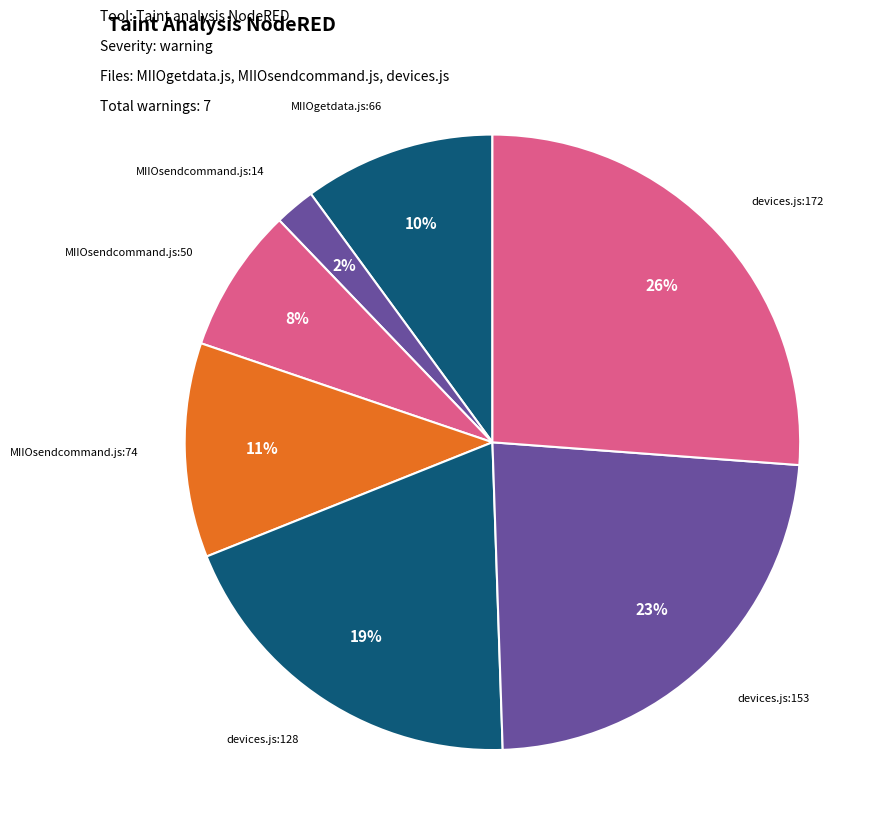

How many slices are in this pie chart?

7